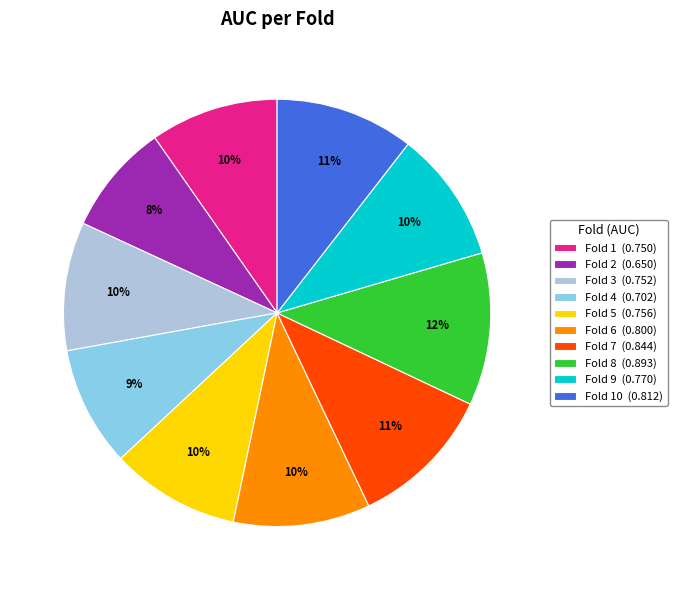

Count the number of slices in the pie.

10